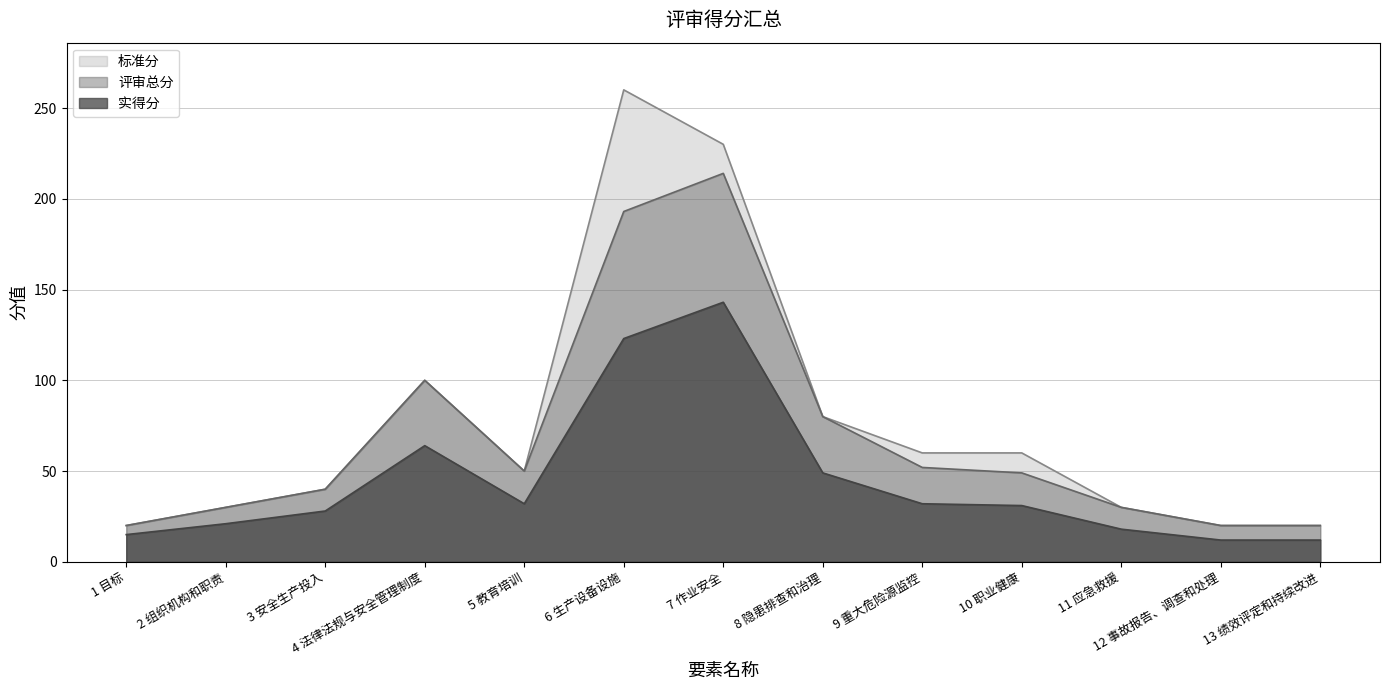

What is the difference between the 实得分 values at 13 绩效评定和持续改进 and 3 安全生产投入?

16